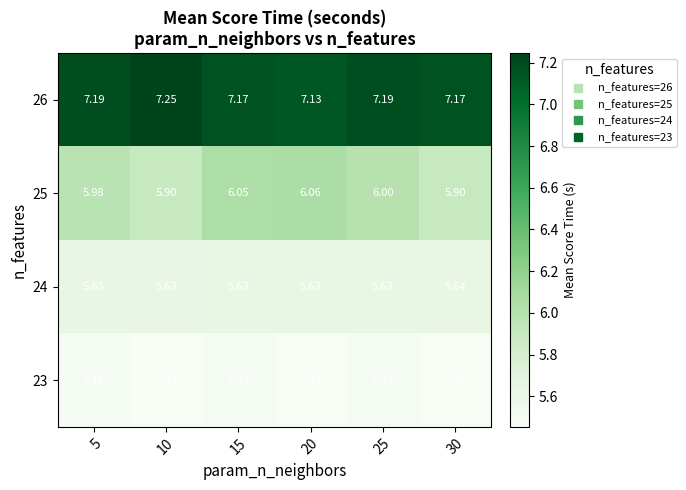

Is the value of 24 at 25 greater than the value of 23 at 30?

Yes